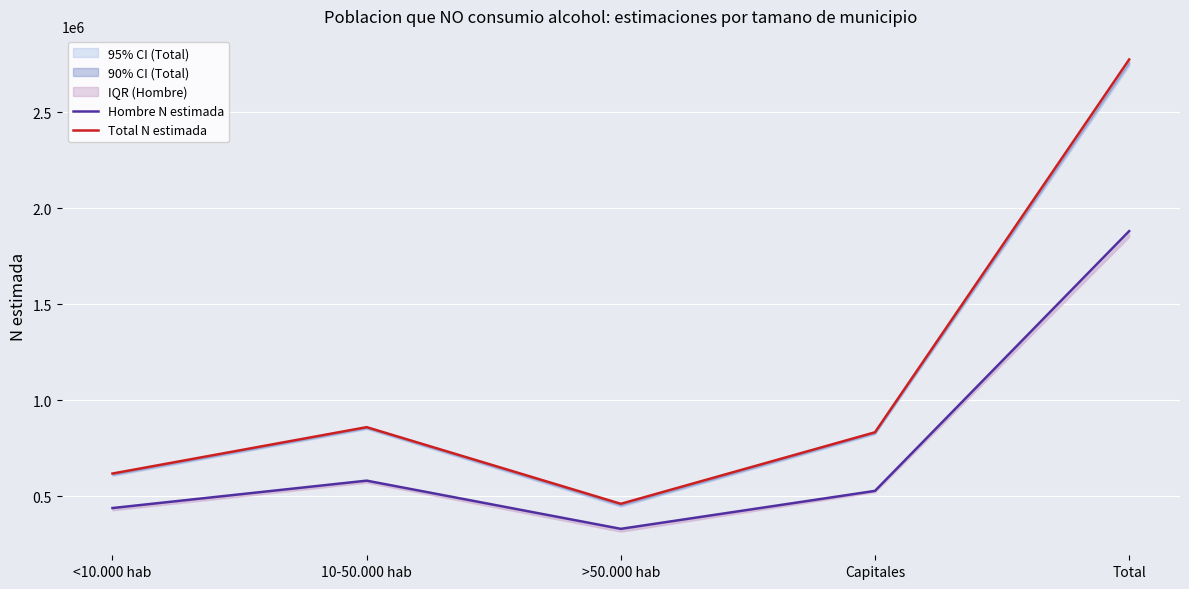

What is the value of the Hombre N estimada point at the 3rd from the left?

331037